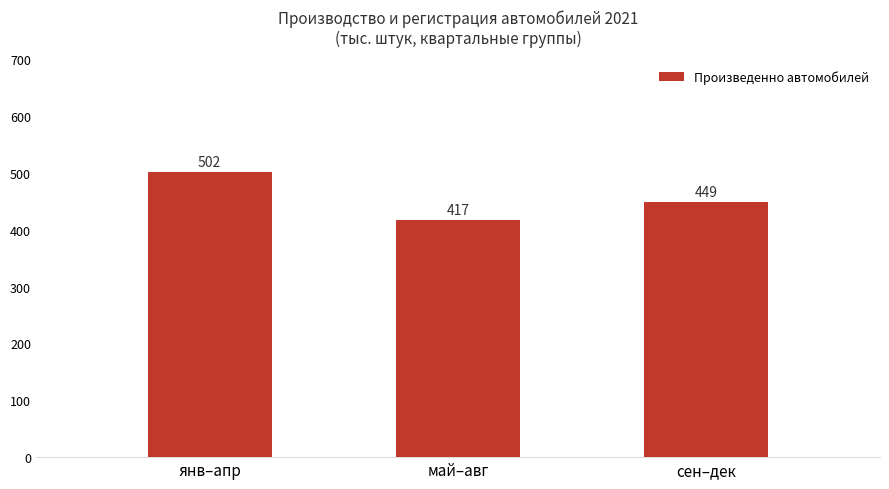

How many bars are there in total?

3